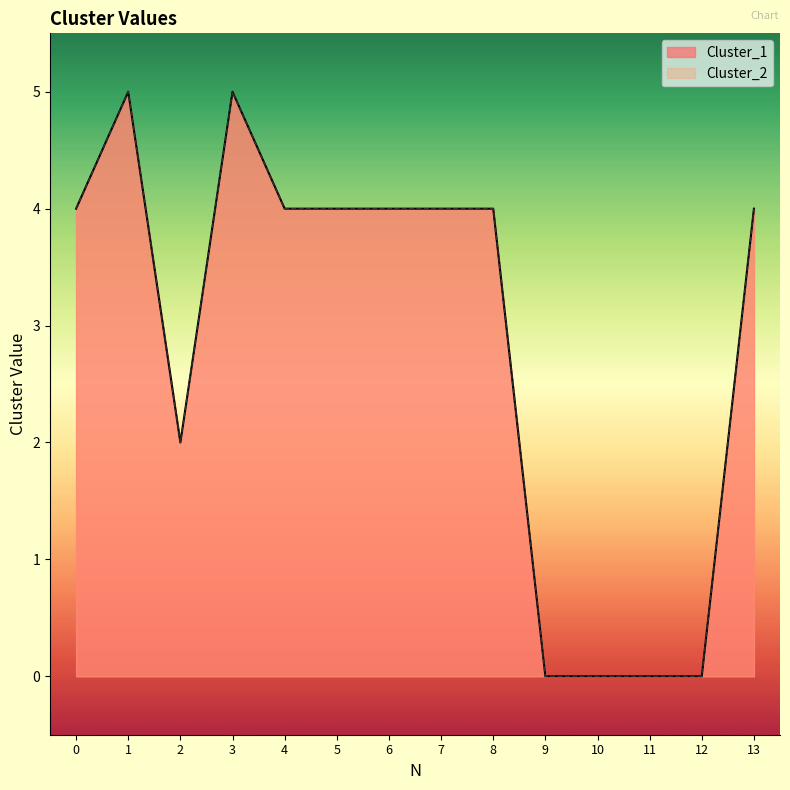

Rank the categories by Cluster_1 value from lowest to highest.

9, 10, 11, 12, 2, 0, 4, 5, 6, 7, 8, 13, 1, 3